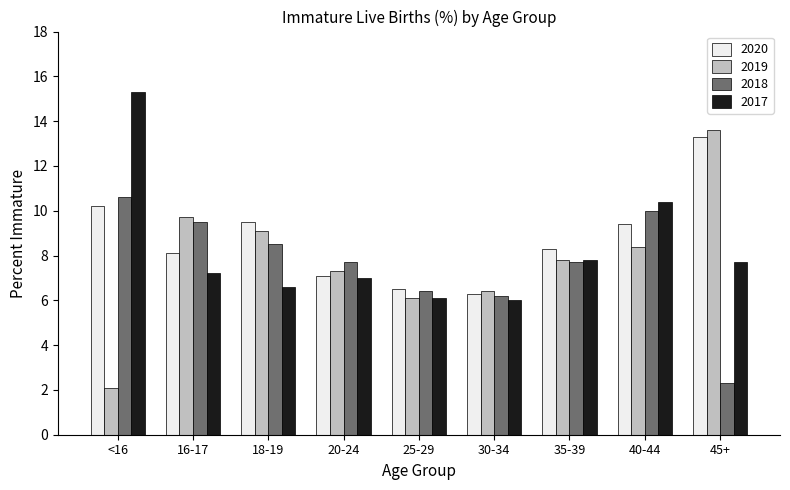

Reading left to right, transcribe all the data shown in this chart.

2020: <16=10.2	16-17=8.1	18-19=9.5	20-24=7.1	25-29=6.5	30-34=6.3	35-39=8.3	40-44=9.4	45+=13.3
2019: <16=2.1	16-17=9.7	18-19=9.1	20-24=7.3	25-29=6.1	30-34=6.4	35-39=7.8	40-44=8.4	45+=13.6
2018: <16=10.6	16-17=9.5	18-19=8.5	20-24=7.7	25-29=6.4	30-34=6.2	35-39=7.7	40-44=10.0	45+=2.3
2017: <16=15.3	16-17=7.2	18-19=6.6	20-24=7.0	25-29=6.1	30-34=6.0	35-39=7.8	40-44=10.4	45+=7.7